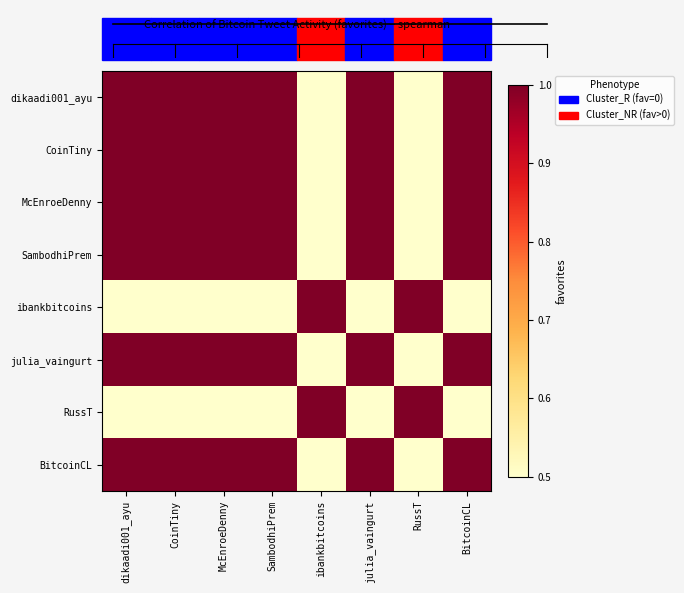

Which category has the lowest value across all series?

ibankbitcoins